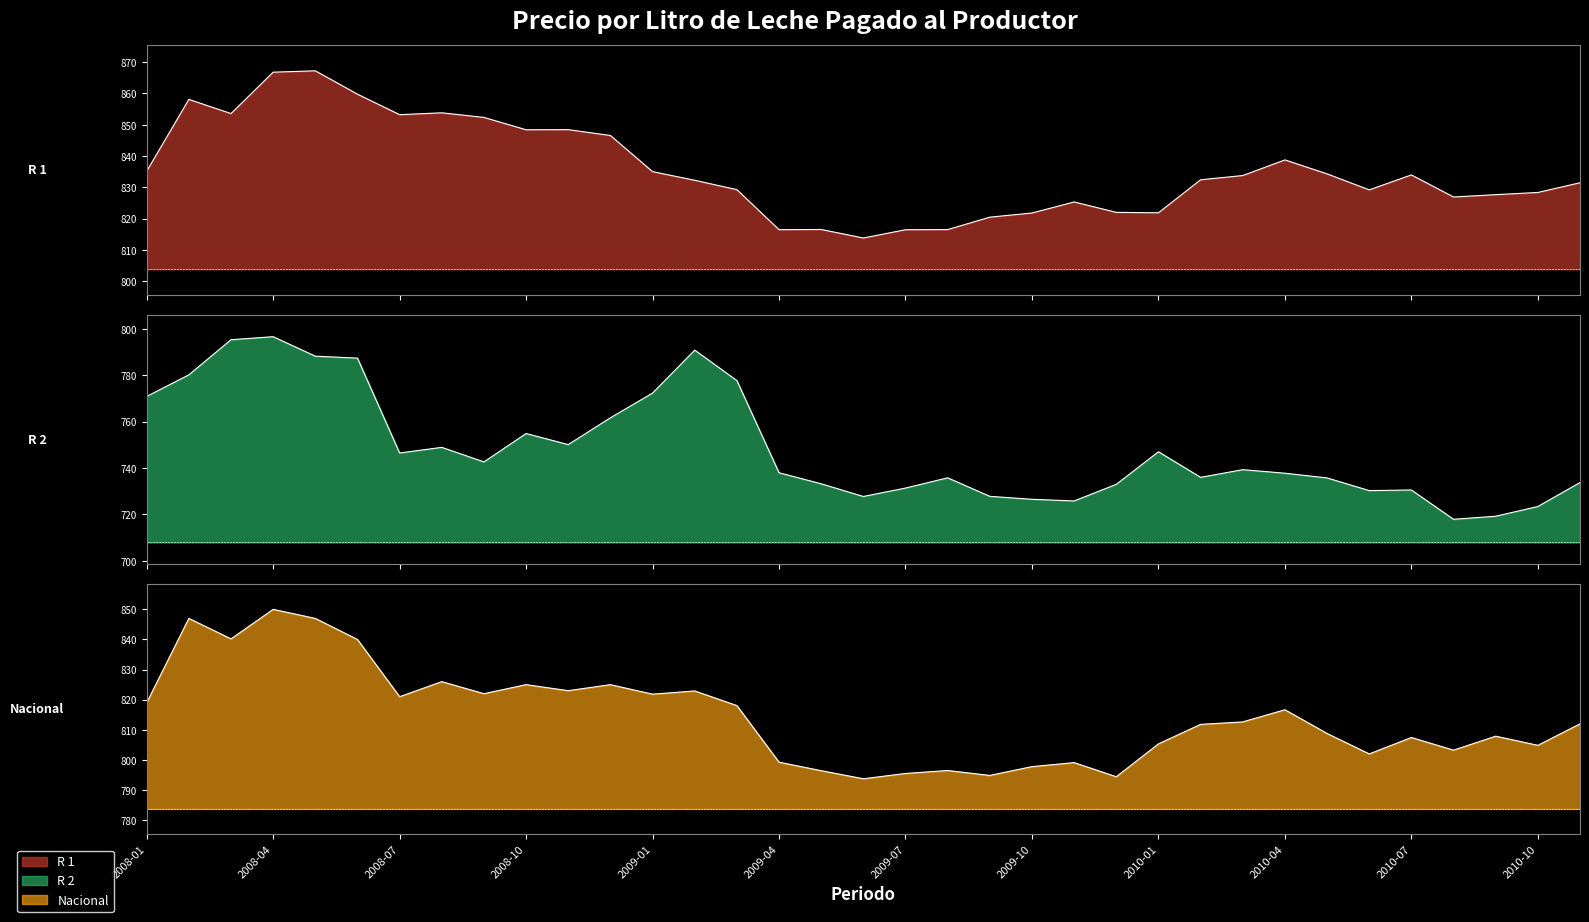

At which category does R 2 reach its first local peak?

2008-04